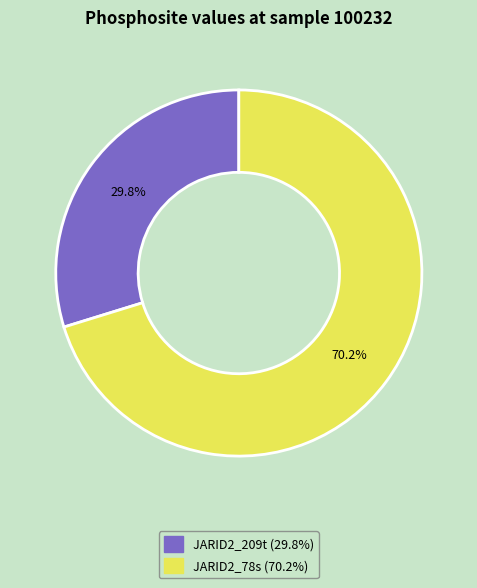

To the nearest percent, what percentage of the pie is JARID2_78s?

70%